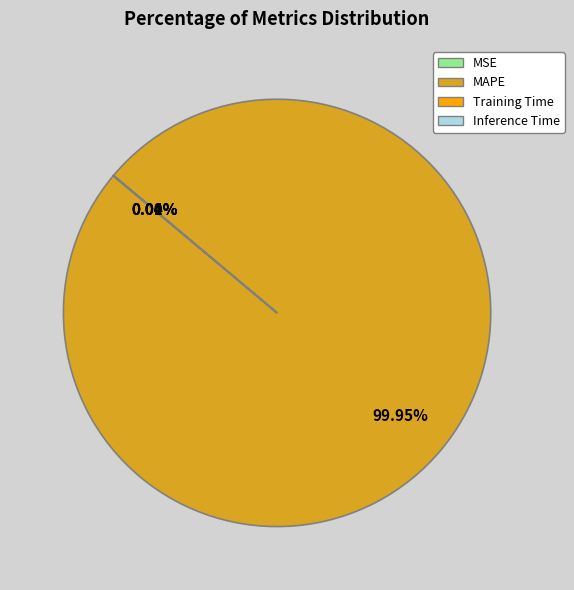

Which slice represents more than half of the pie?

MAPE